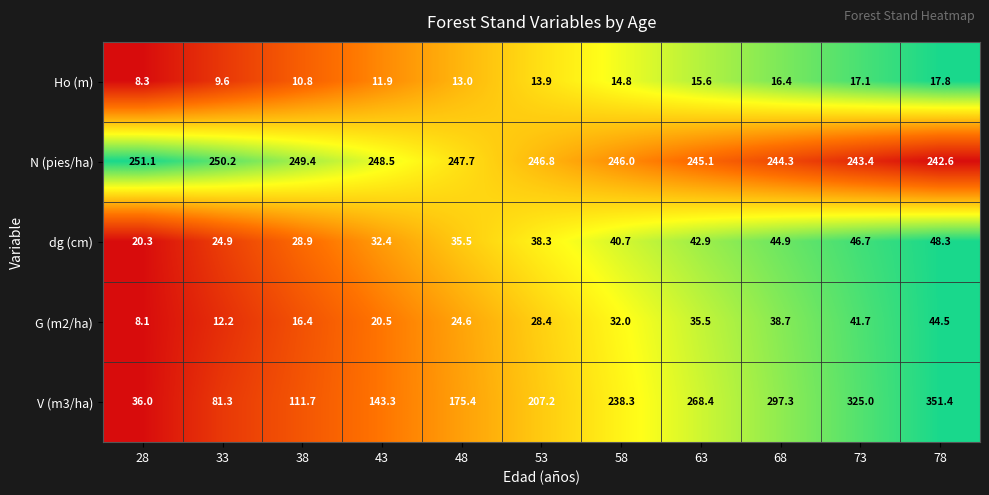

True or false: V (m3/ha) has a value of 239.9 at 78.

False